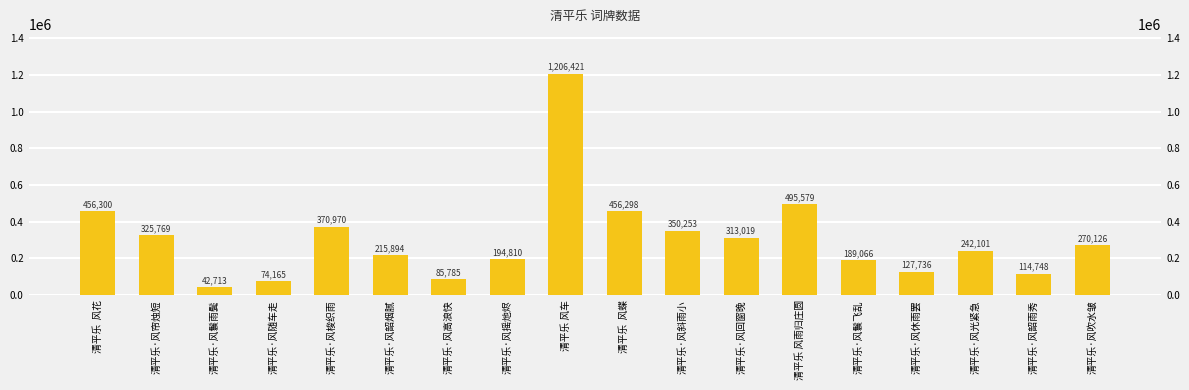

How many bars are there in total?

18